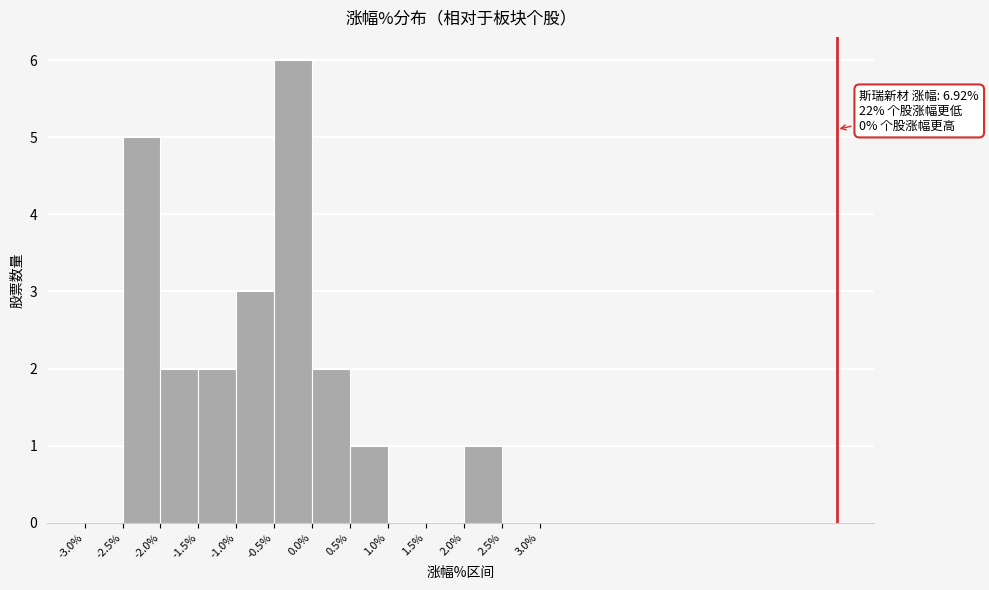

Which range on the x-axis has the tallest bar?

-0.5% to 0.0%